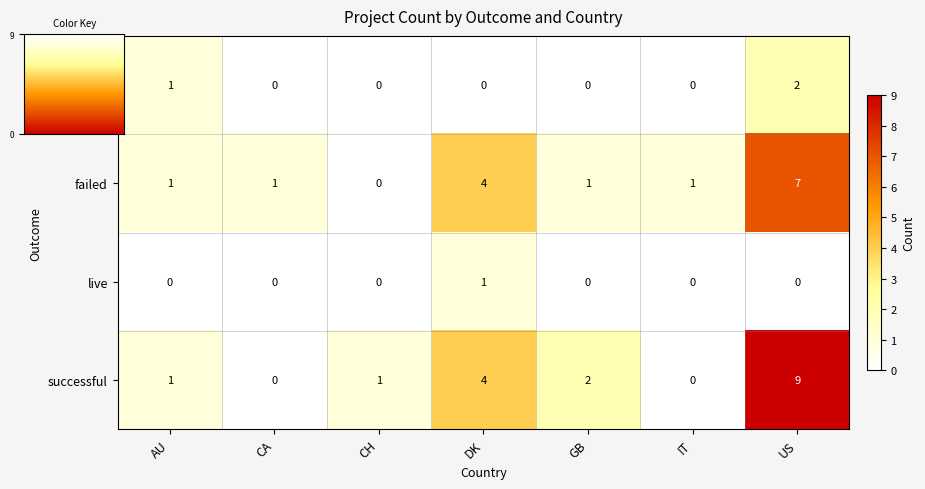

Which series has the largest total across all categories?

successful